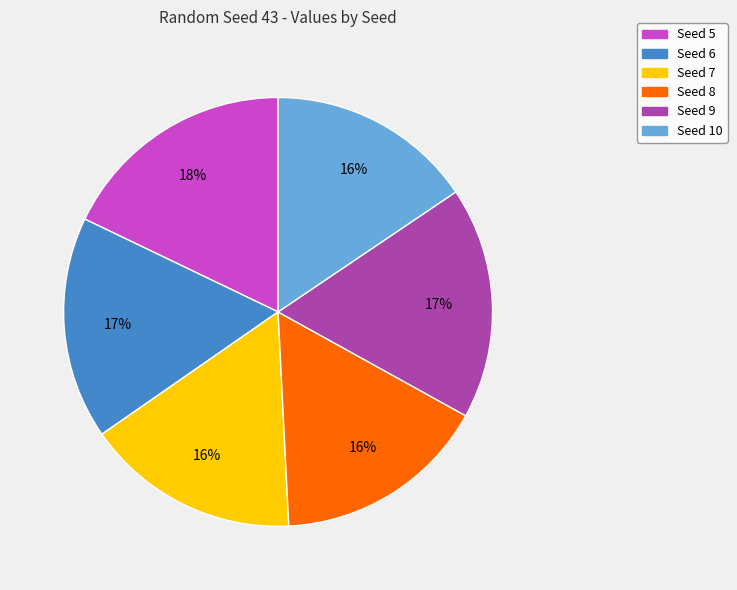

To the nearest percent, what percentage of the pie is Seed 8?

16%